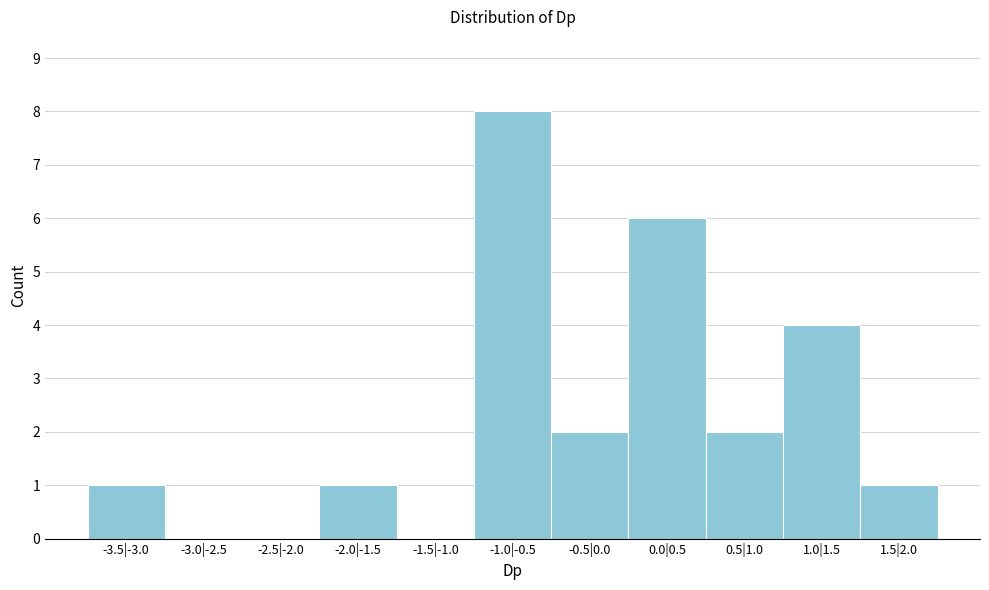

Reading left to right, list all the values displayed in this chart.

-3.5|-3.0=1	-3.0|-2.5=0	-2.5|-2.0=0	-2.0|-1.5=1	-1.5|-1.0=0	-1.0|-0.5=8	-0.5|0.0=2	0.0|0.5=6	0.5|1.0=2	1.0|1.5=4	1.5|2.0=1